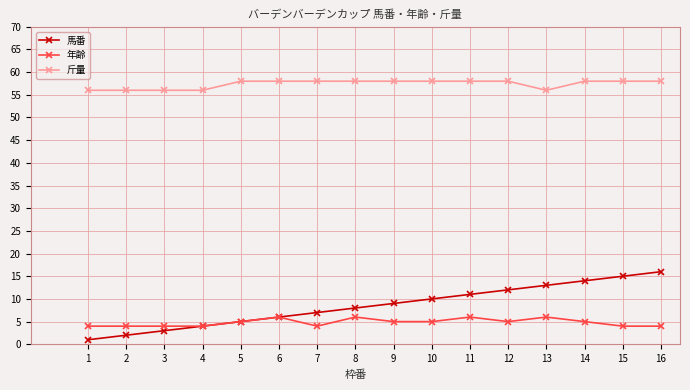

Reading left to right, what are all the values shown in this chart?

馬番: 1	2	3	4	5	6	7	8	9	10	11	12	13	14	15	16
年齢: 4	4	4	4	5	6	4	6	5	5	6	5	6	5	4	4
斤量: 56	56	56	56	58	58	58	58	58	58	58	58	56	58	58	58